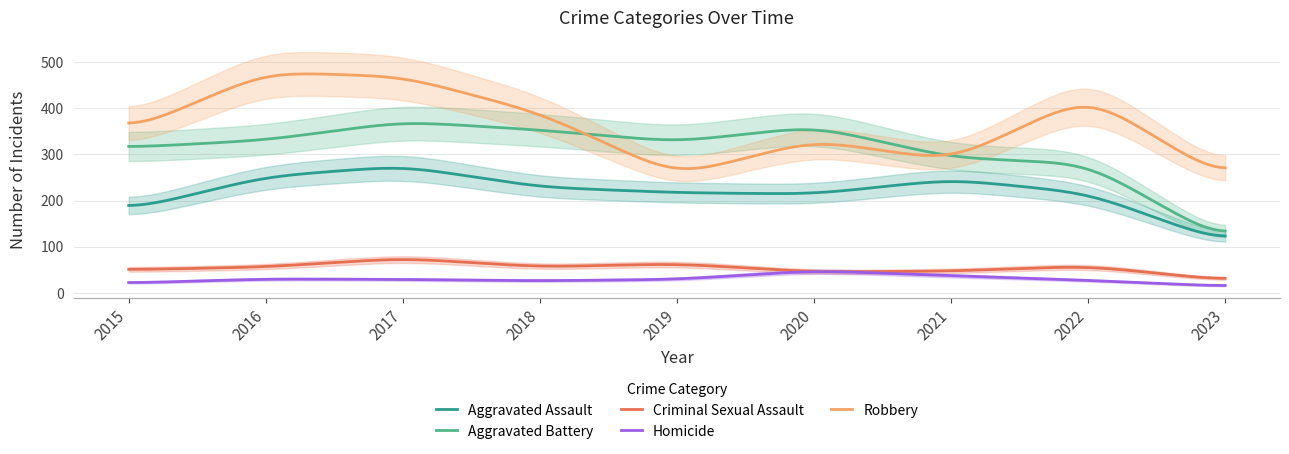

Reading left to right, extract all data points from this chart.

Aggravated Assault: 179	252	275	229	217	214	246	216	108
Aggravated Battery: 315	331	371	353	327	361	293	280	110
Criminal Sexual Assault: 50	56	75	56	63	45	47	58	27
Homicide: 21	30	29	26	29	48	37	27	14
Robbery: 350	478	469	390	253	331	286	428	245